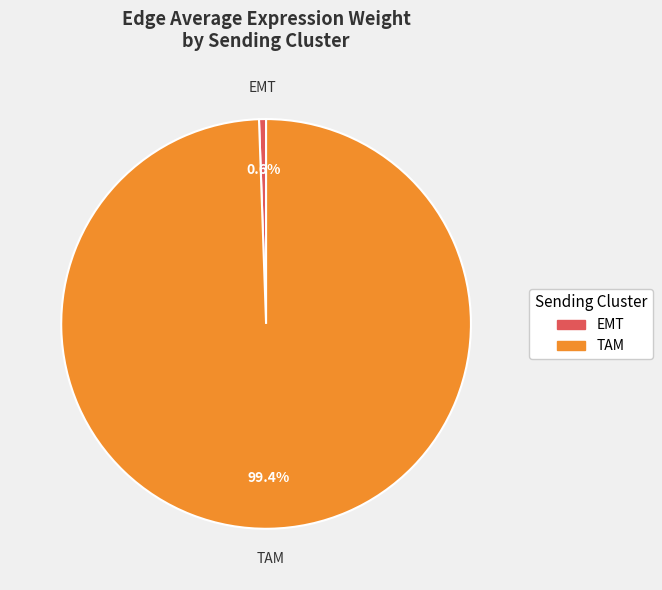

To the nearest percent, what is the difference between the largest and smallest slice percentages?

99%